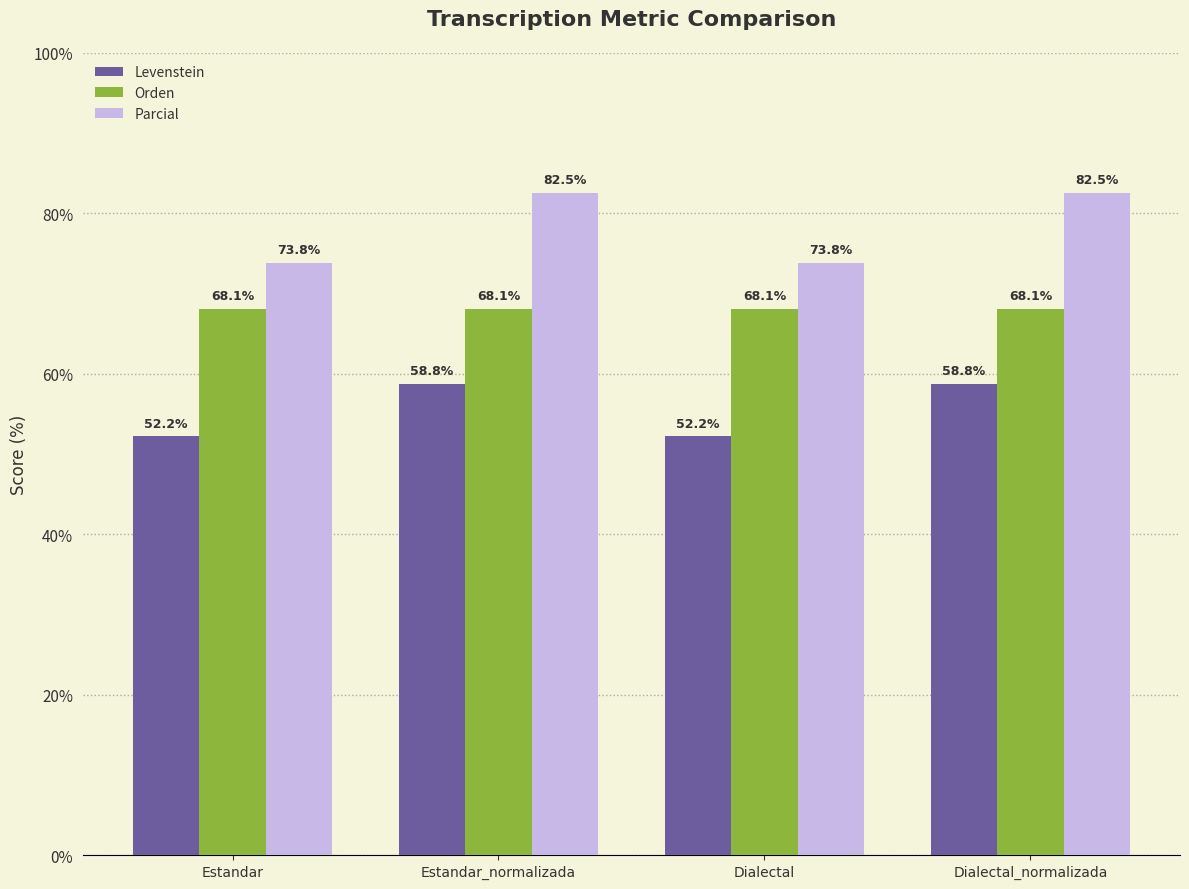

Which series has the widest spread of values?

Parcial